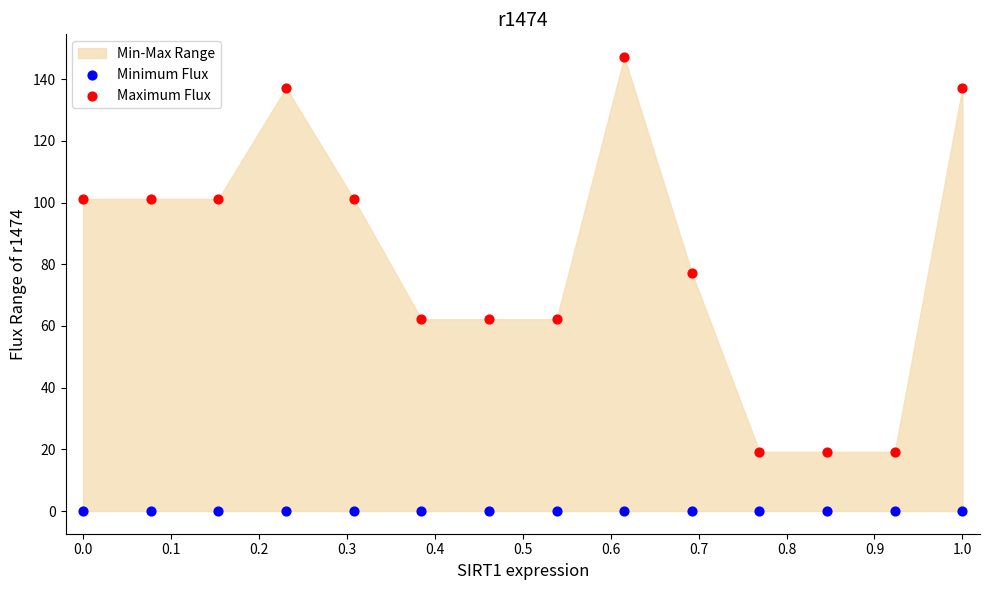

Which series contains the highest Y value?

Maximum Flux